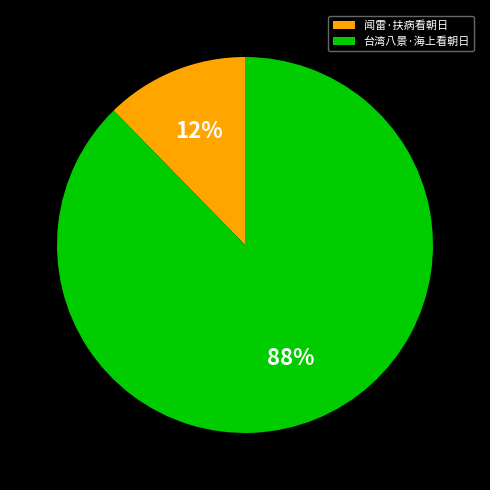

True or false: 闻雷·扶病看朝日 accounts for 1% of the total.

False